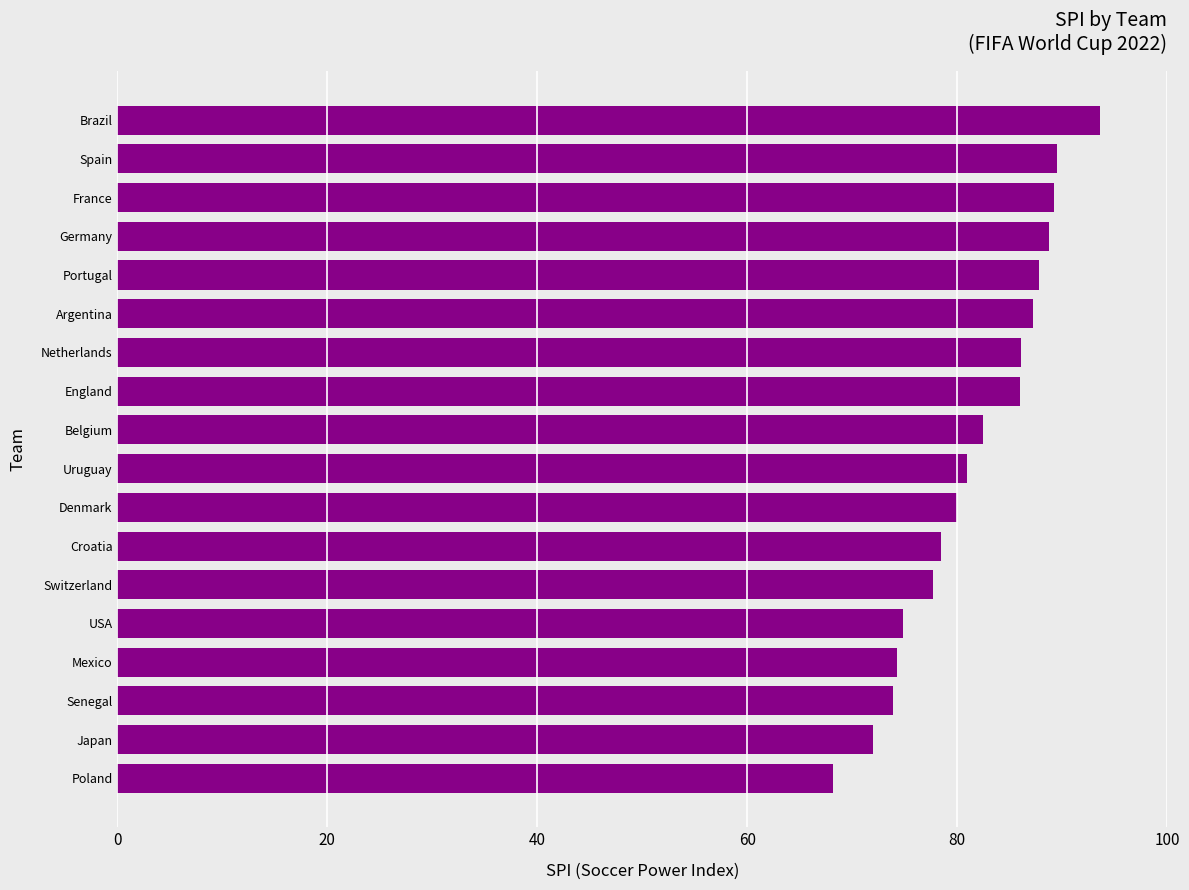

The chart shows a value of 121.2 at England. True or false?

False